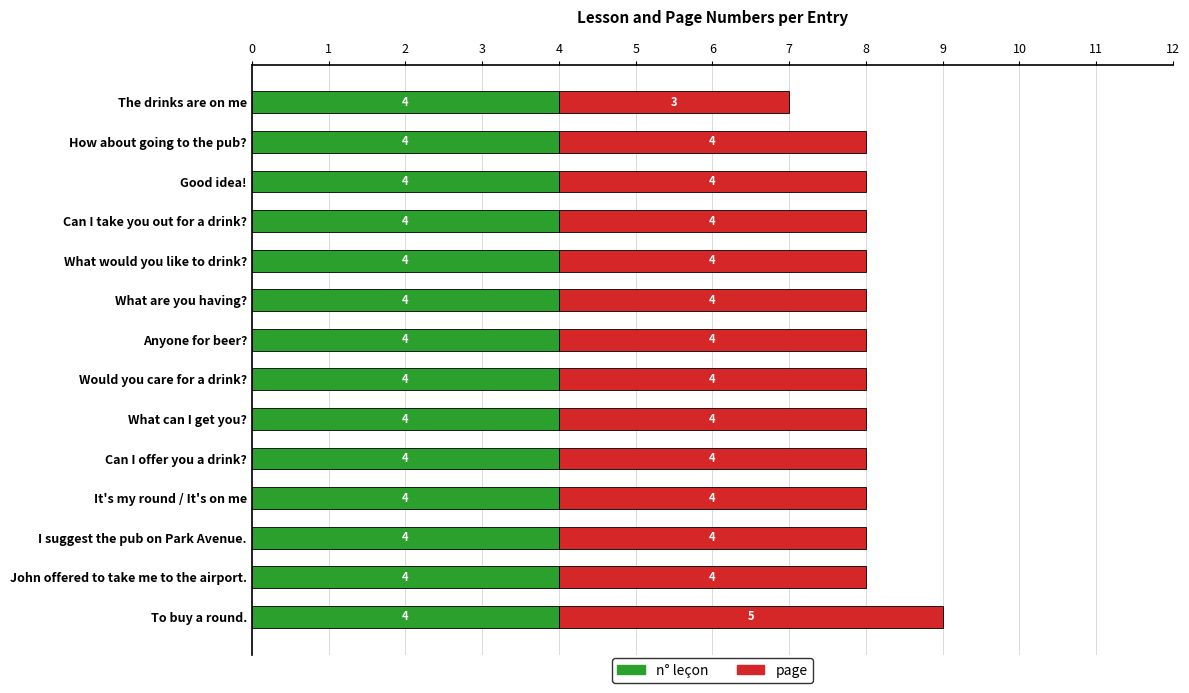

True or false: n° leçon has a value of 4 at Good idea!.

True